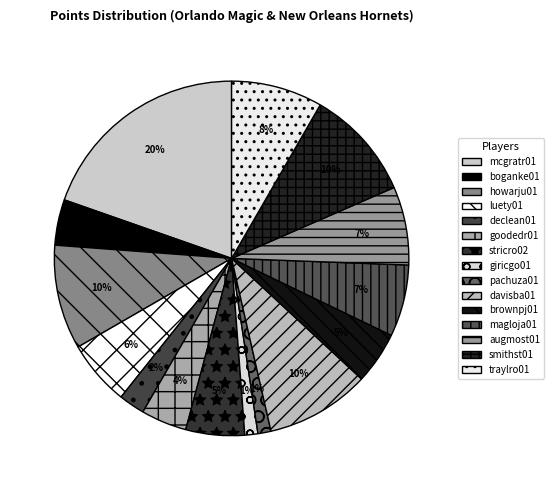

To the nearest percent, what portion does stricro02 represent?

5%